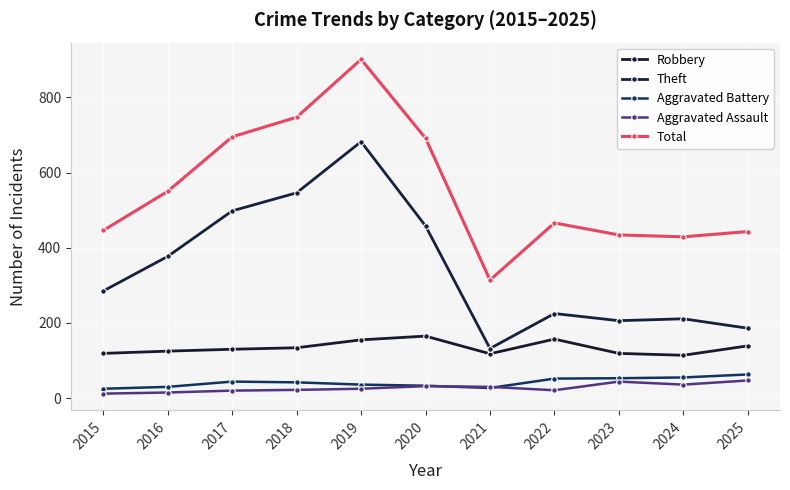

How many values in the Aggravated Battery series are below 42?

5